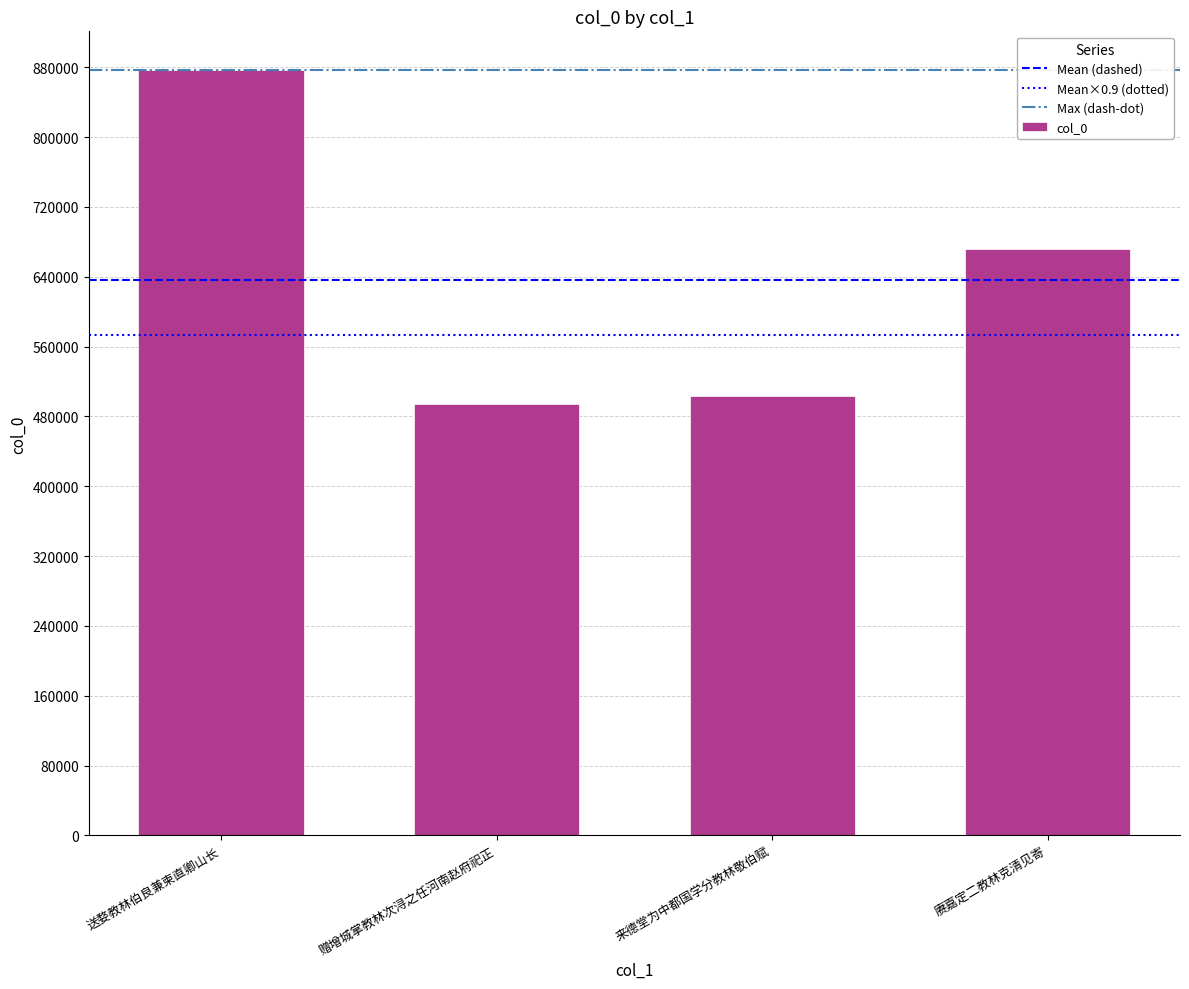

Reading right to left, extract all data points from this chart.

672203	503943	493751	877275